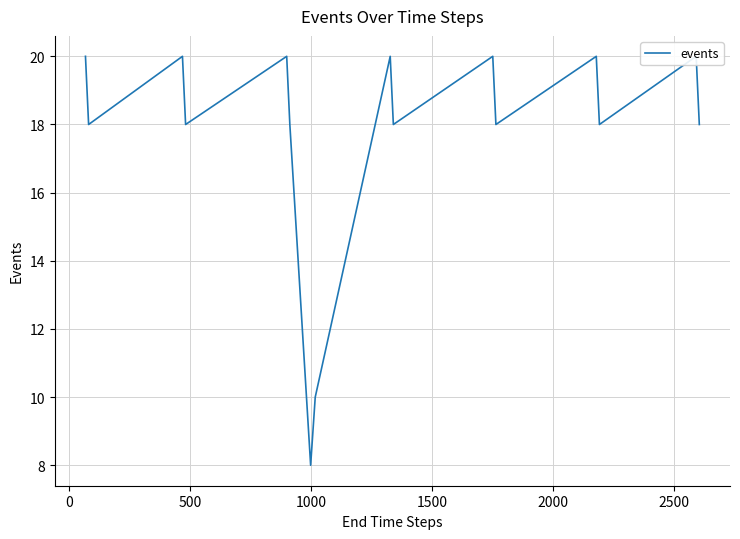

What position from the left is 2500?

7